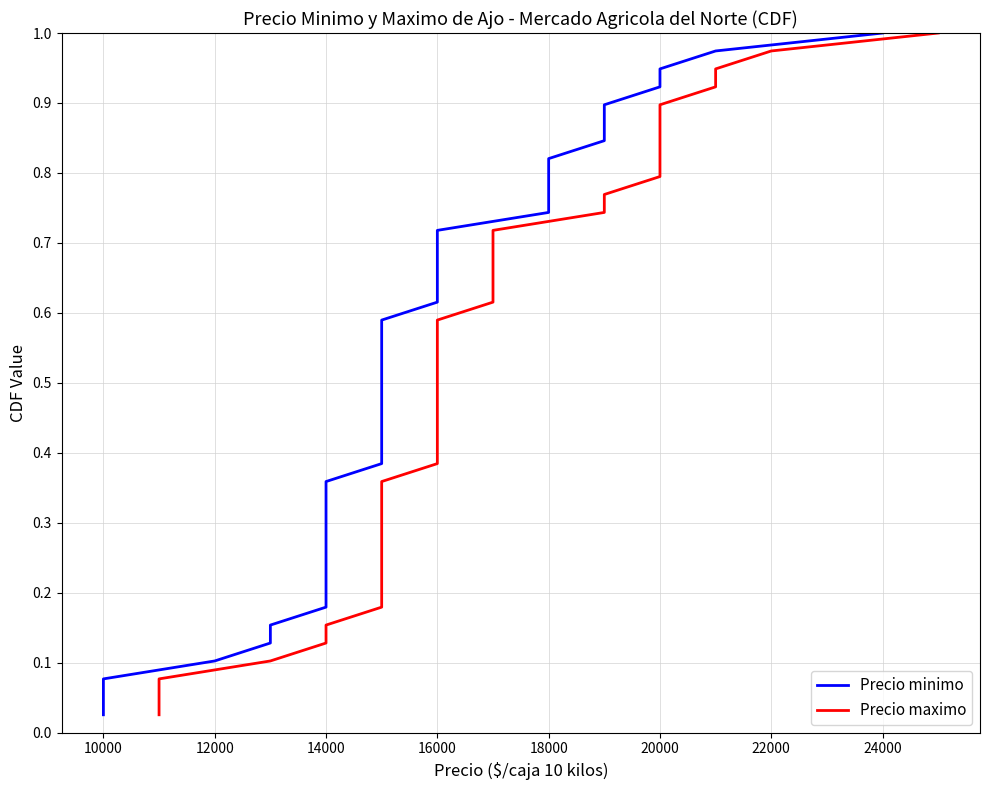

At how many categories does at least one series exceed 0?

39